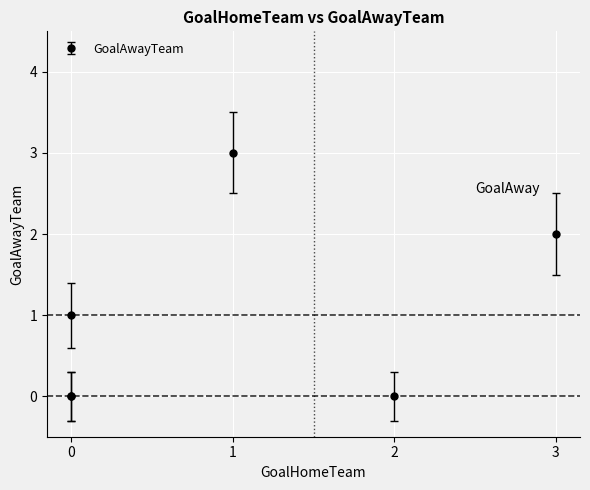

What is the sum of the values at 0 and 0?

1